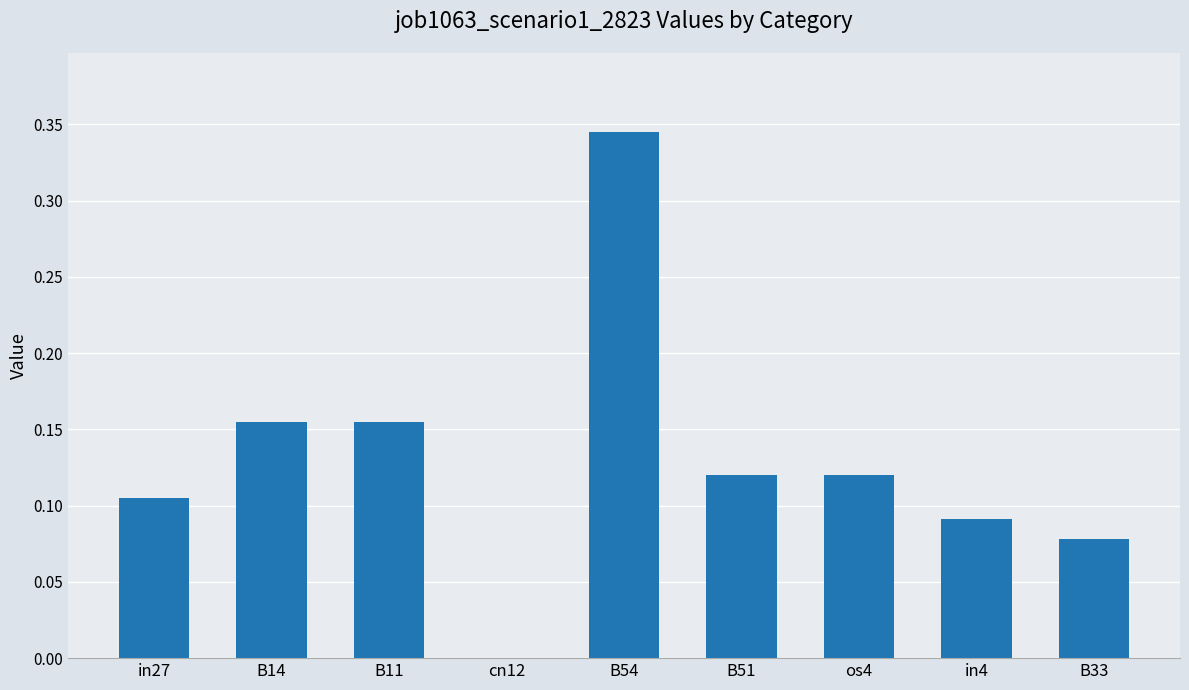

What is the sum of all values?

1.2